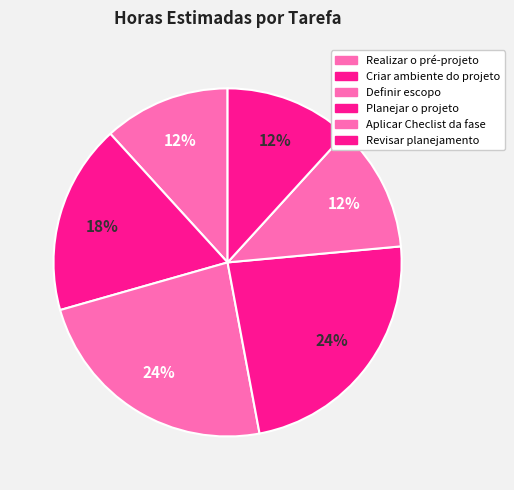

To the nearest percent, what is the difference between the largest and smallest slice percentages?

12%